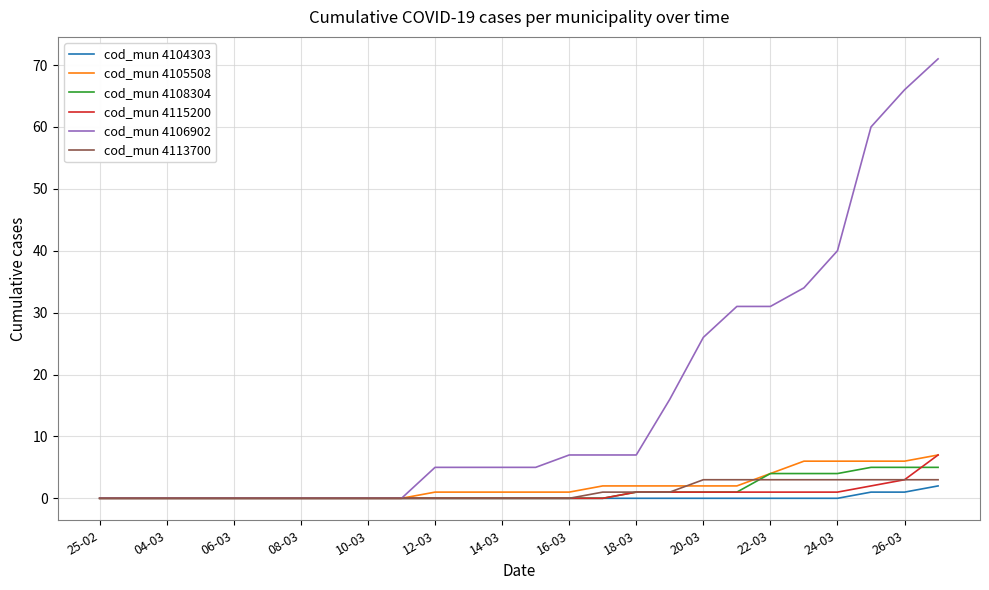

Which series has the largest total across all categories?

cod_mun 4106902